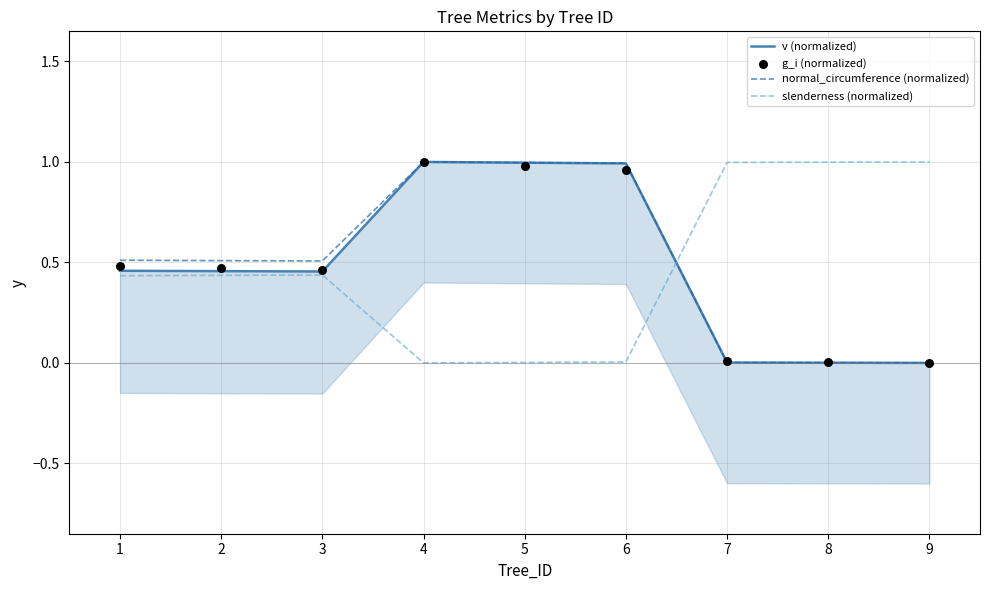

Which series contains the highest Y value?

v (normalized)